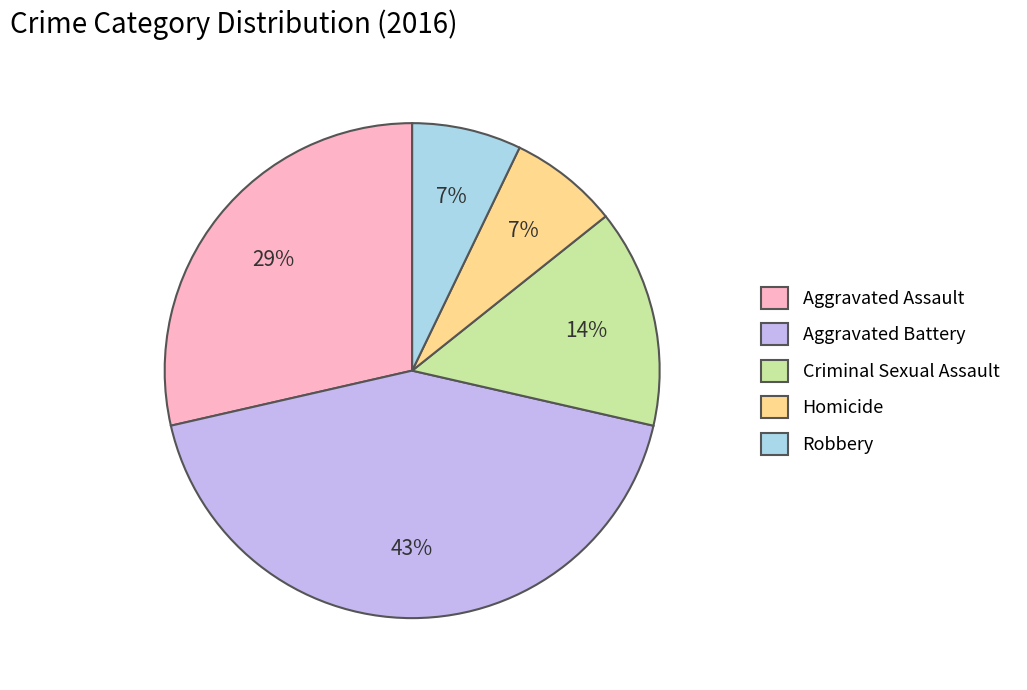

What is the largest slice in the pie chart?

Aggravated Battery